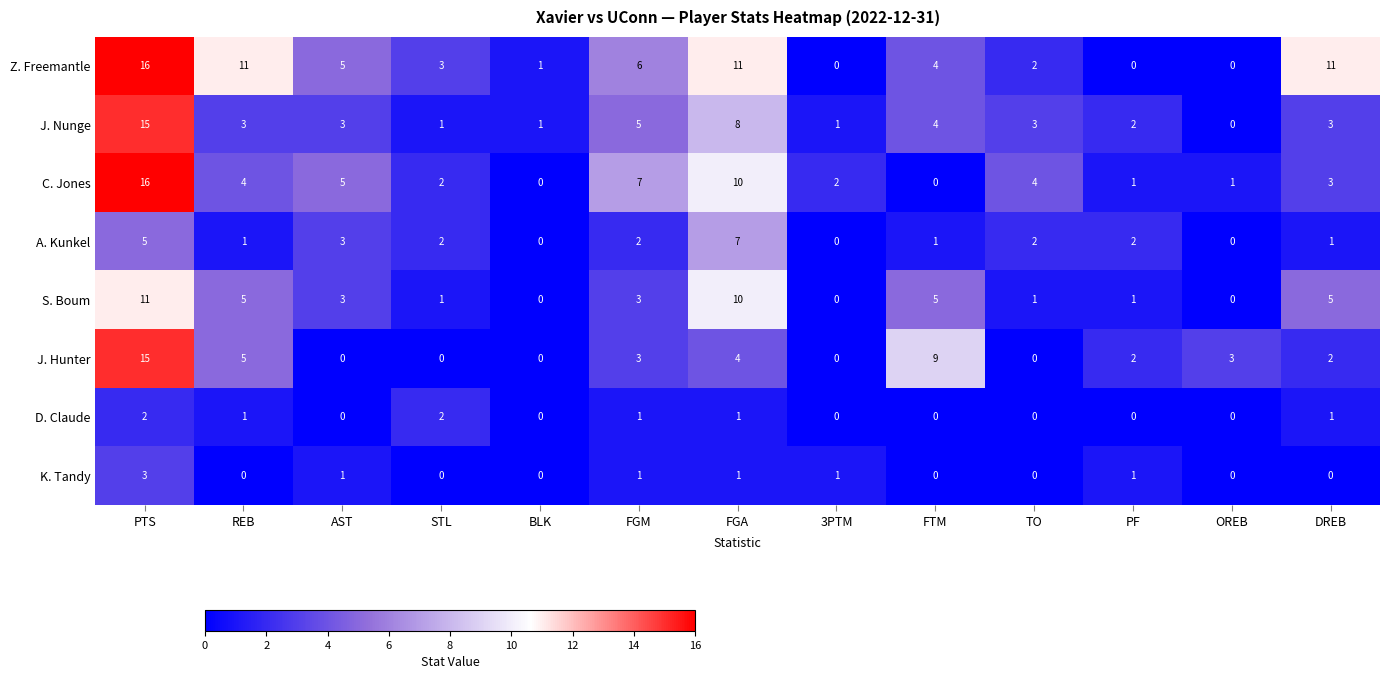

What is the sum of the S. Boum values at OREB and FTM?

5